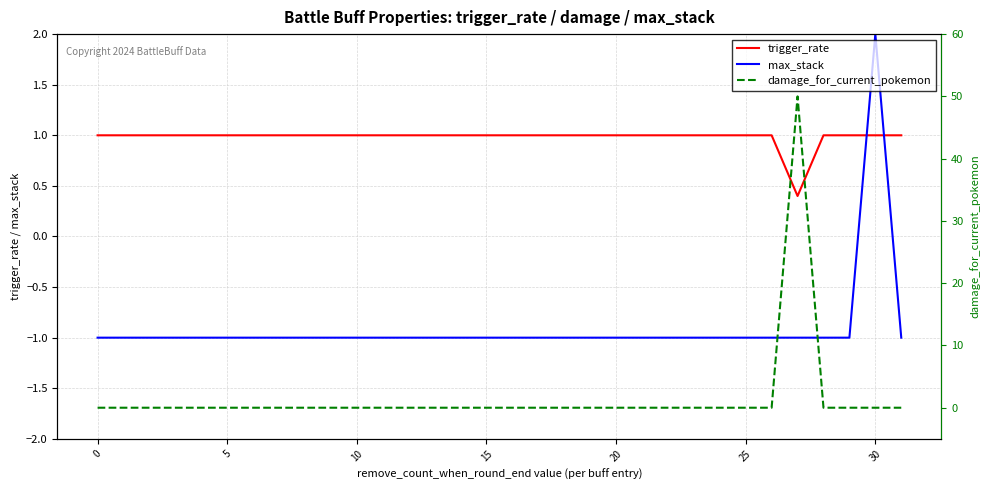

True or false: max_stack has a value of -1.0 at 15.

True